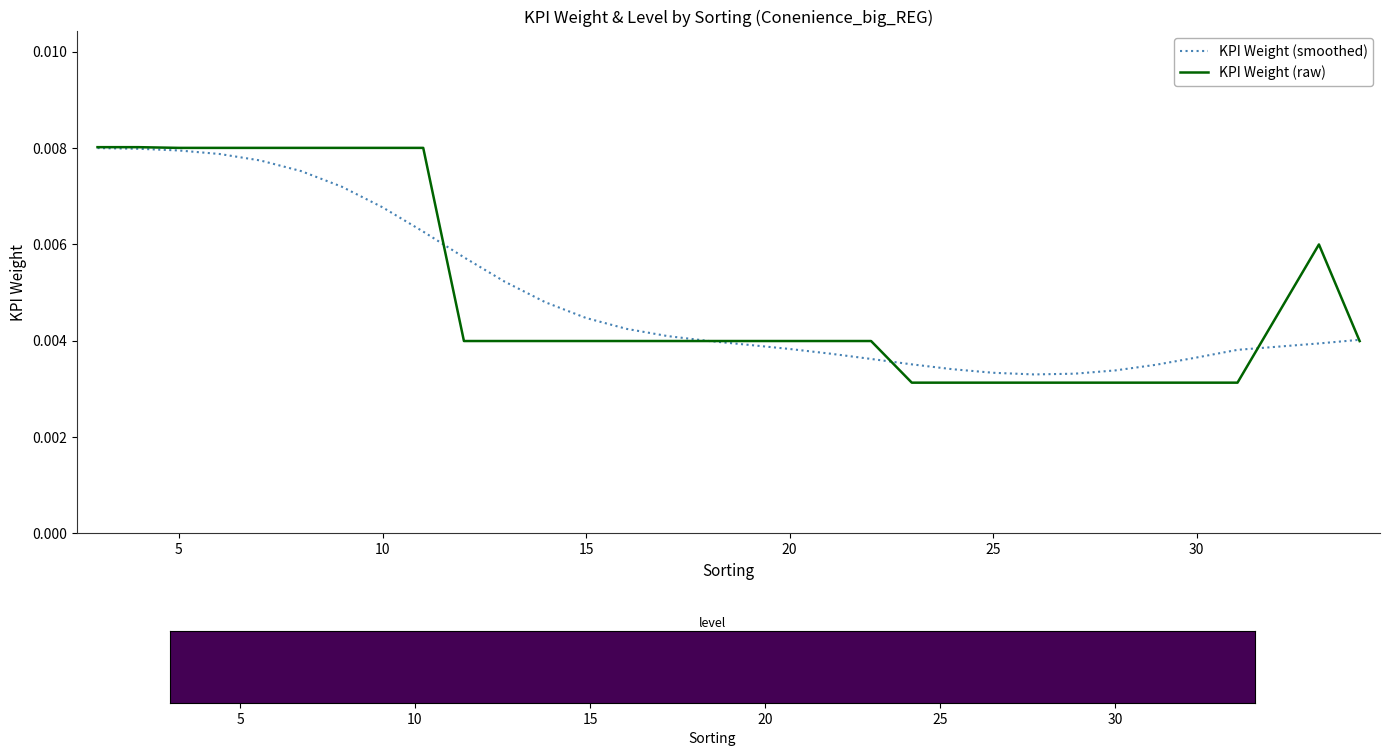

Which series has the largest range (max minus min)?

KPI Weight (raw)